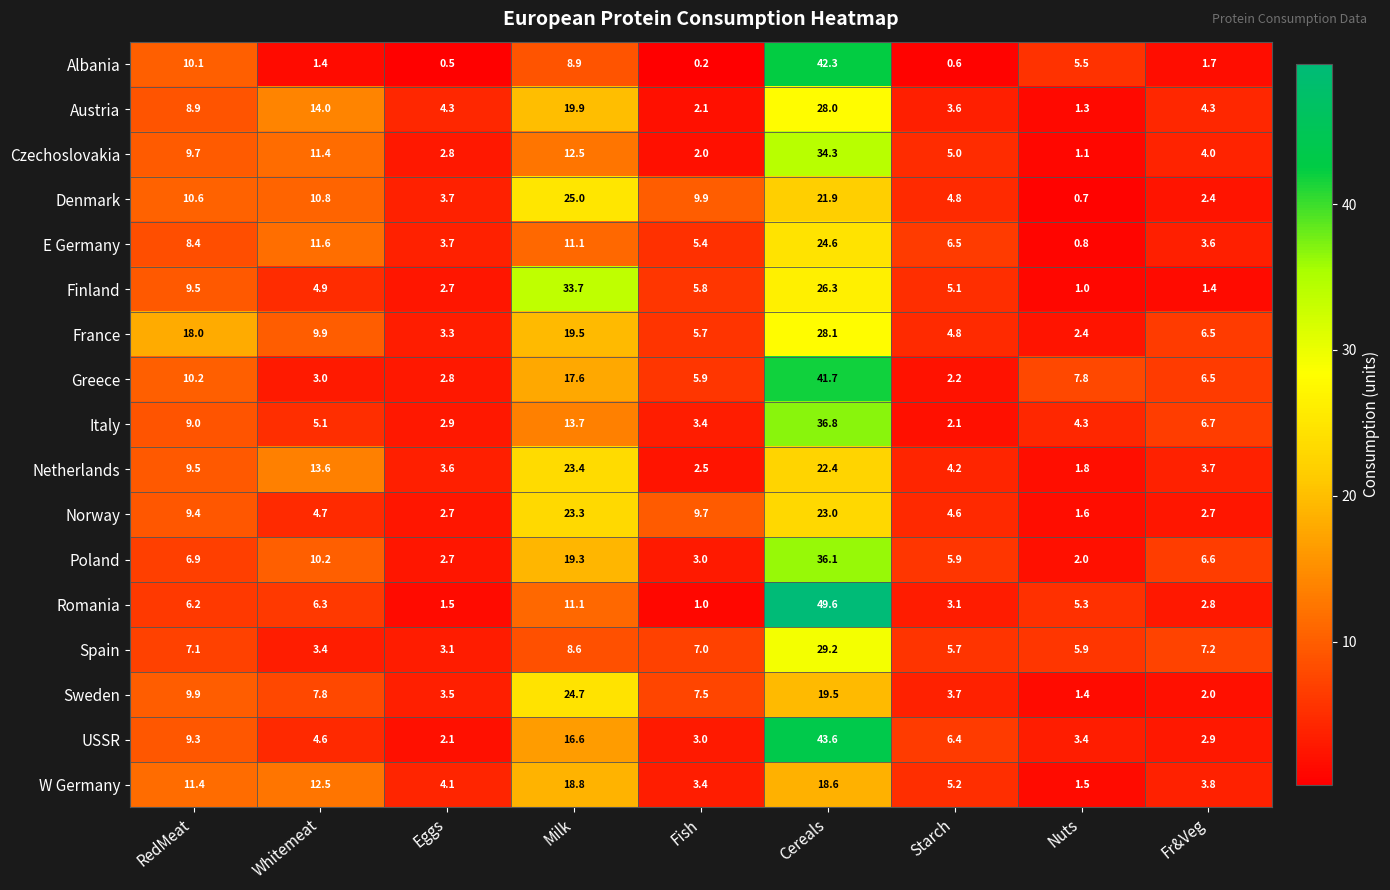

What is the difference between the maximum and minimum values in the Finland series?

32.7